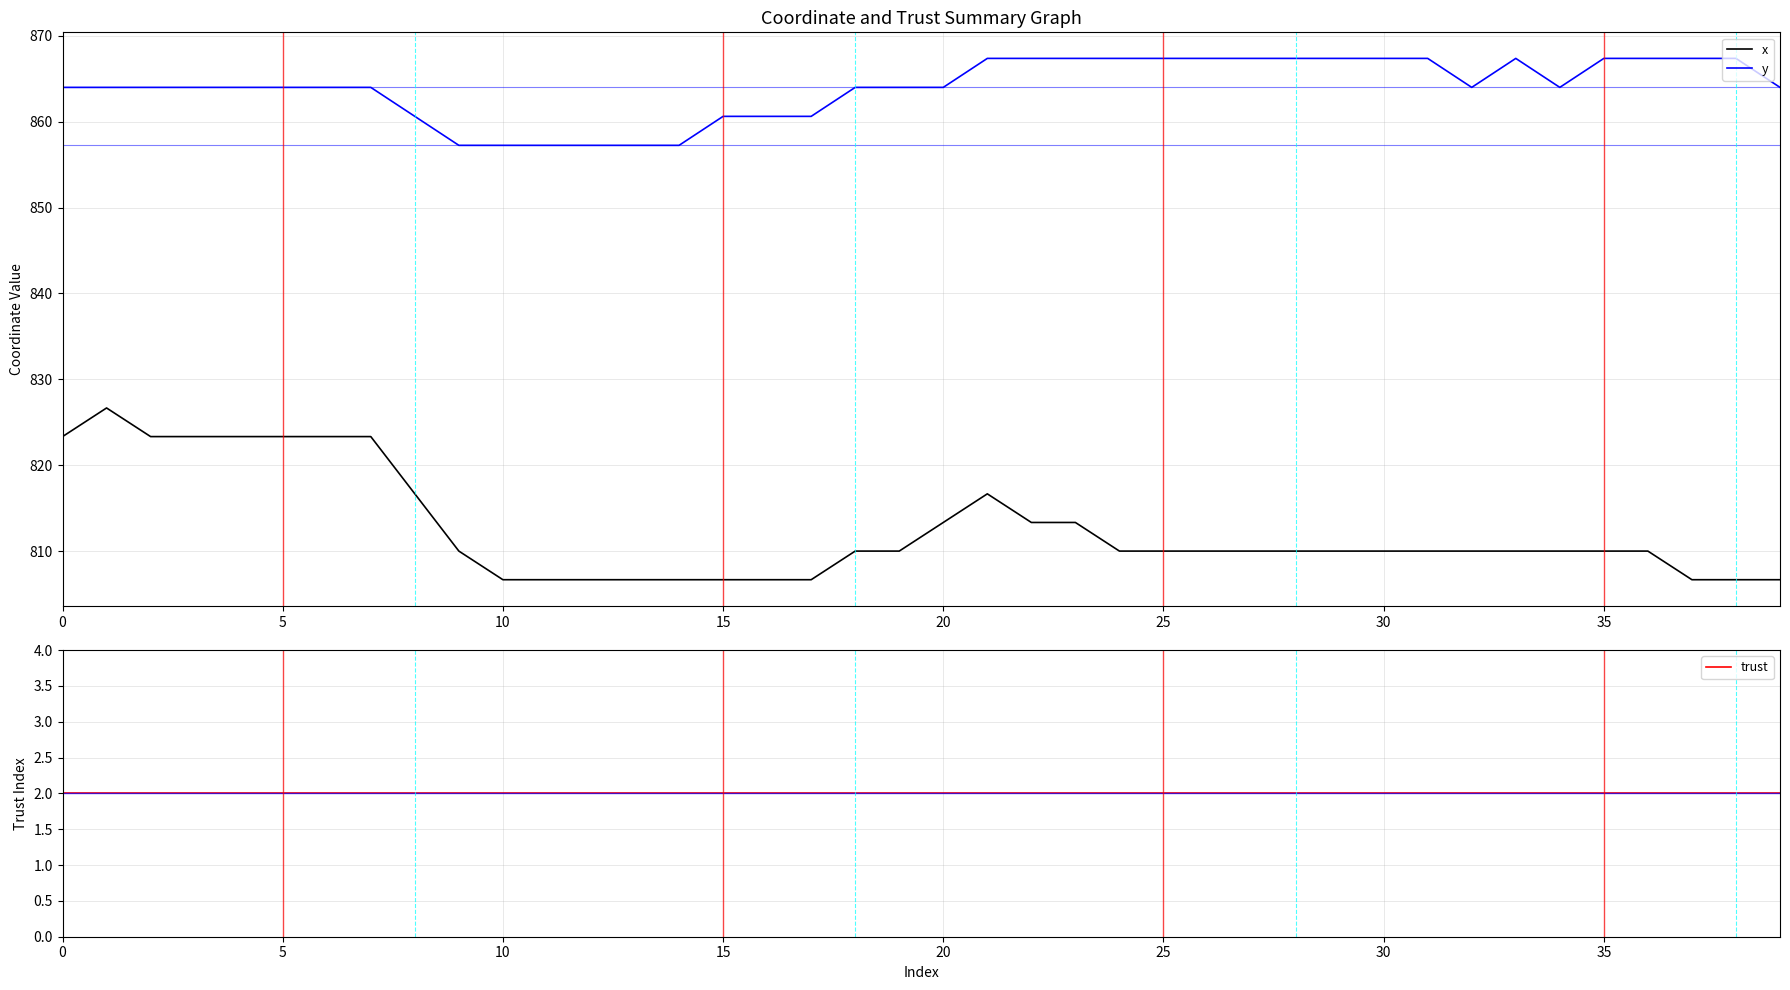

What is the greatest value displayed?

867.4